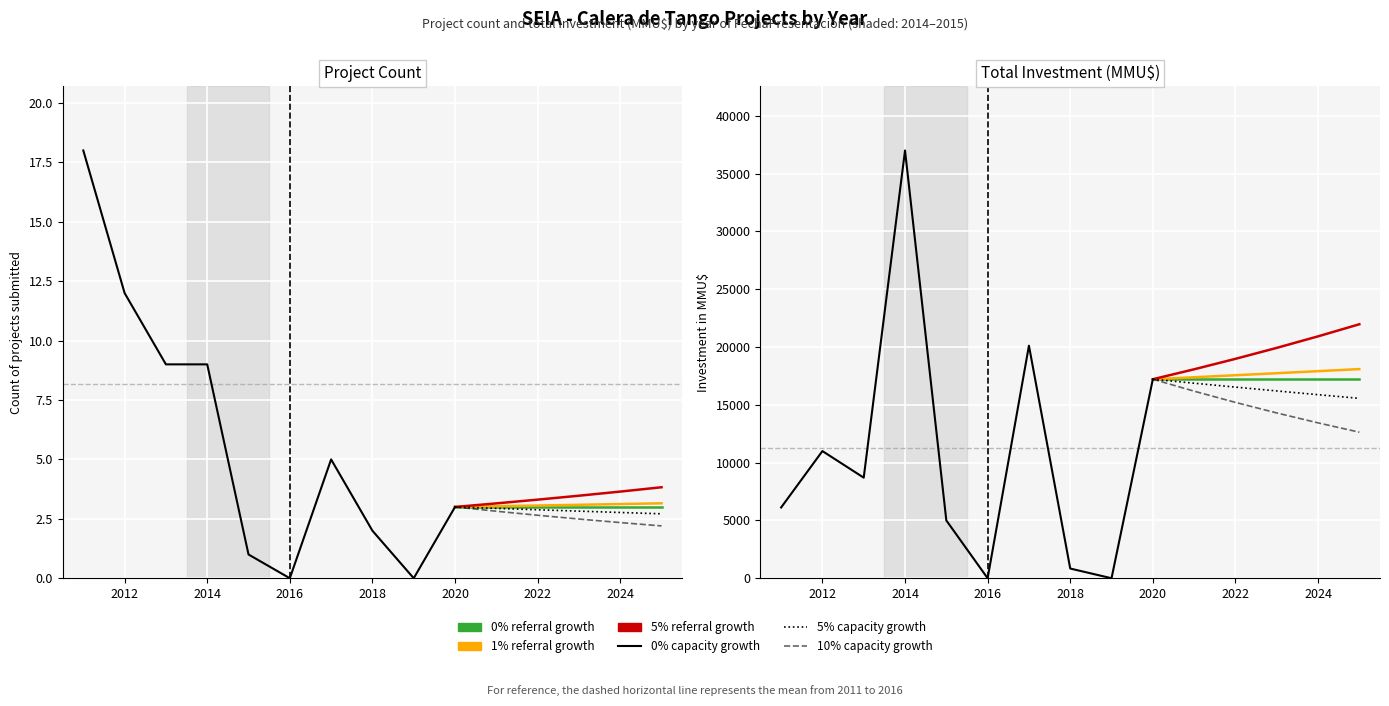

What is the difference between the maximum and second lowest values in the Total Investment (MMU$) series?

37000